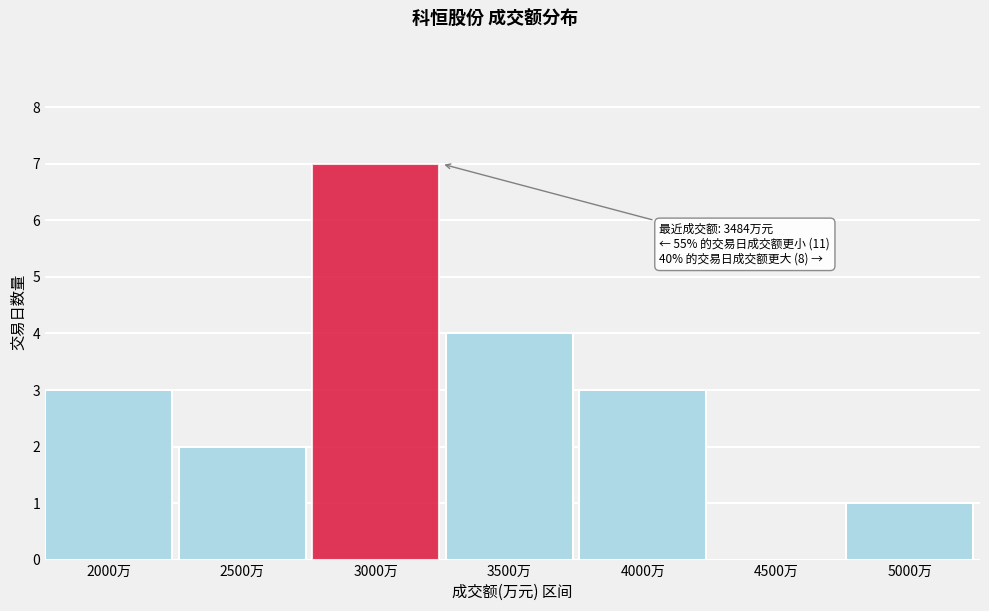

Reading left to right, transcribe all the data shown in this chart.

2000万=3	2500万=2	3000万=7	3500万=4	4000万=3	4500万=0	5000万=1